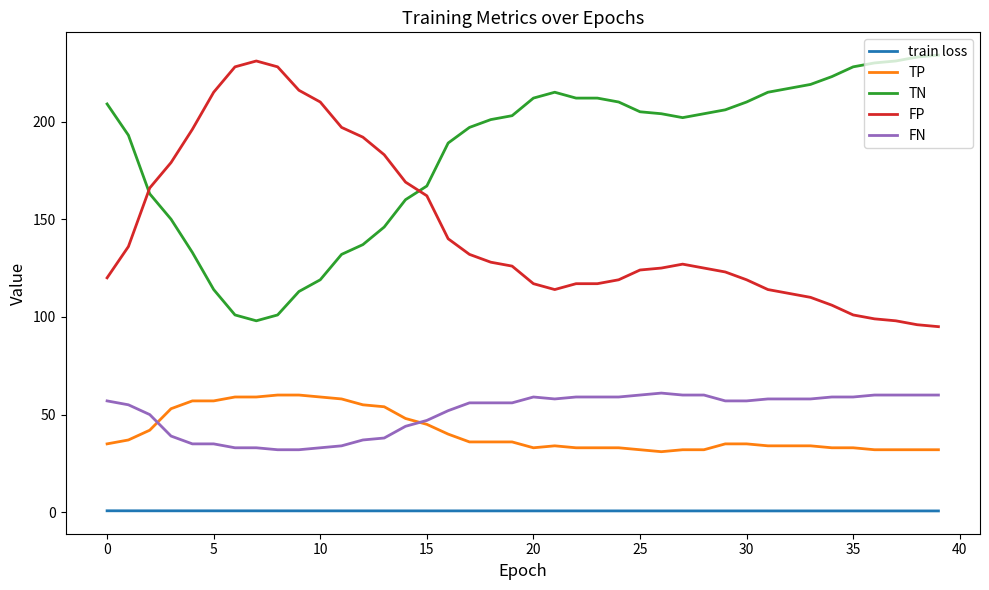

Which series has the largest total across all categories?

TN